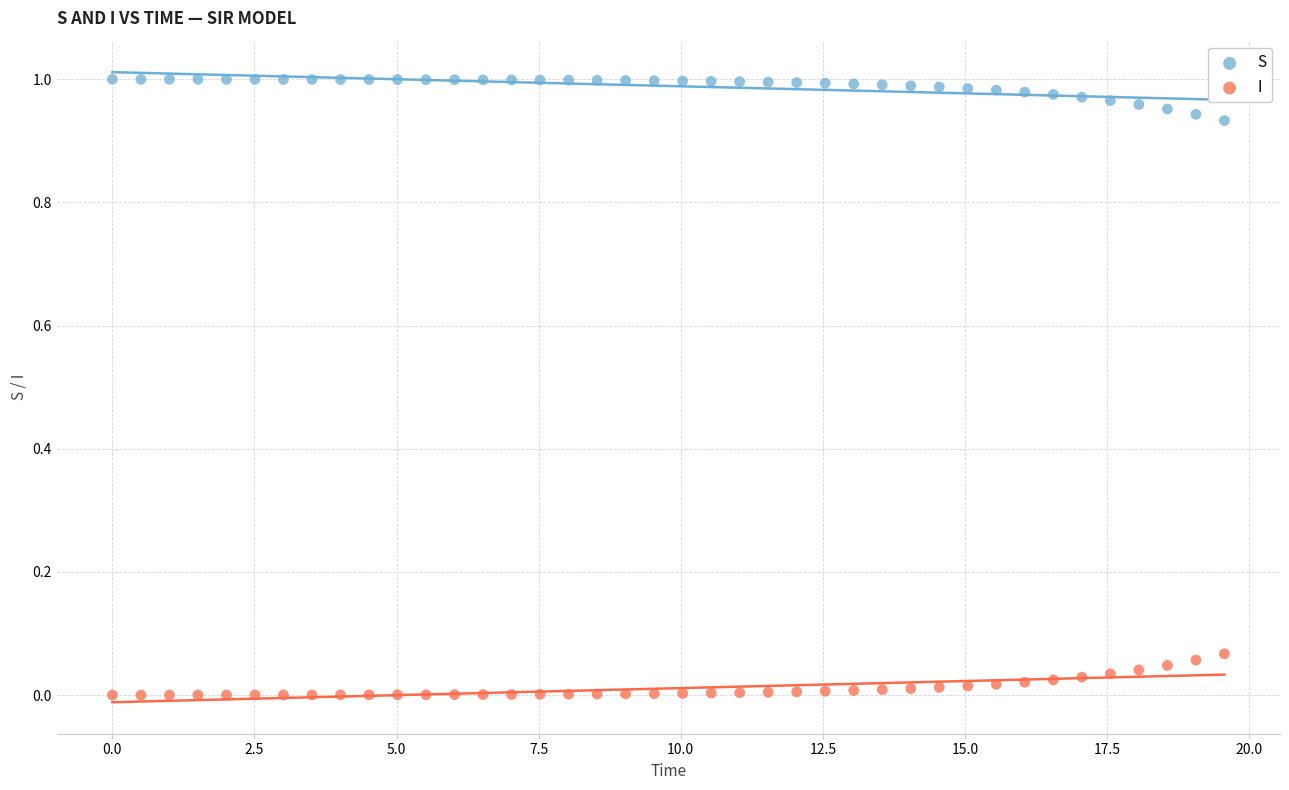

Across all data points, what is the range of X values (max minus min)?

19.6